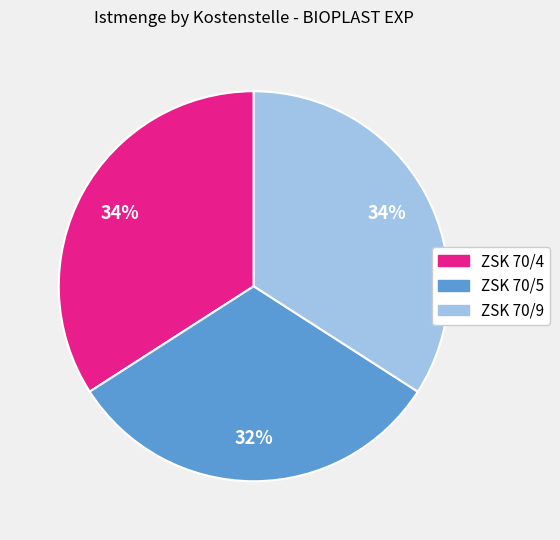

How many segments does this pie chart have?

3